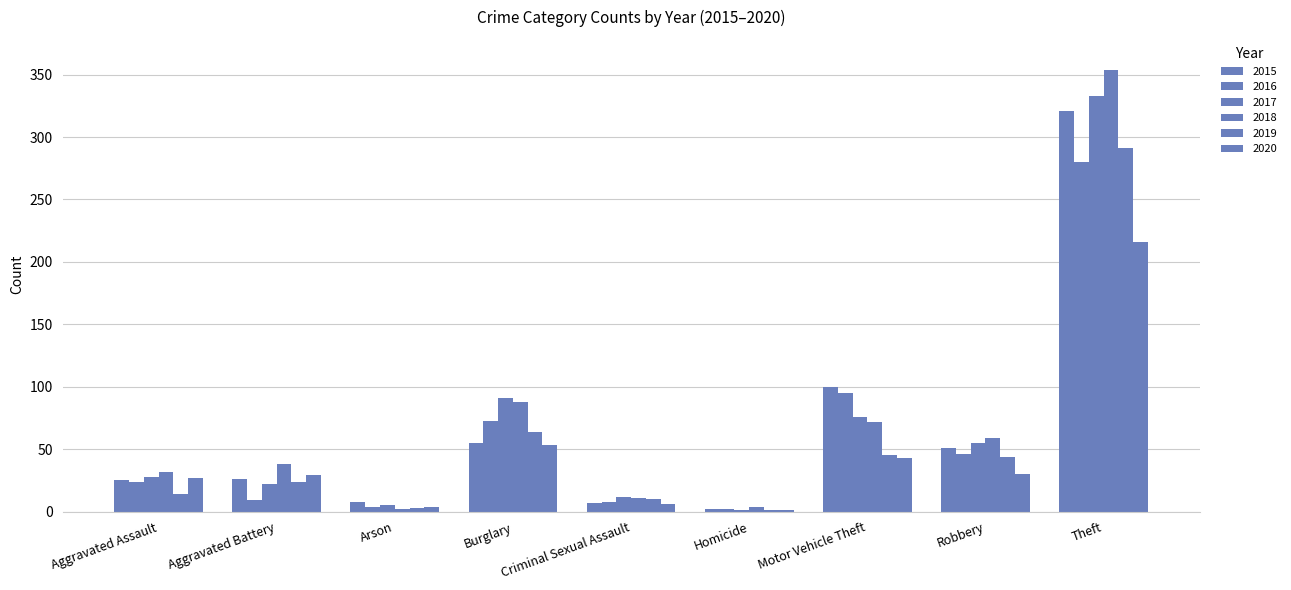

What is the difference between the maximum and minimum values in the 2015 series?

319